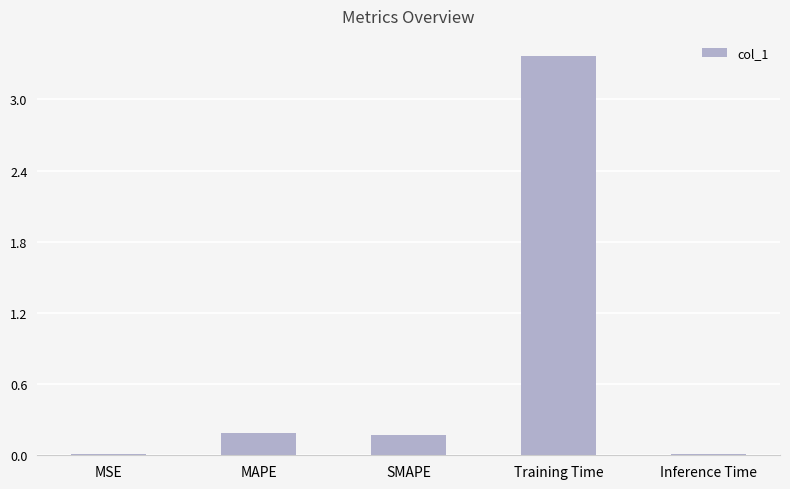

What is the label of the 2nd bar from the right?

Training Time